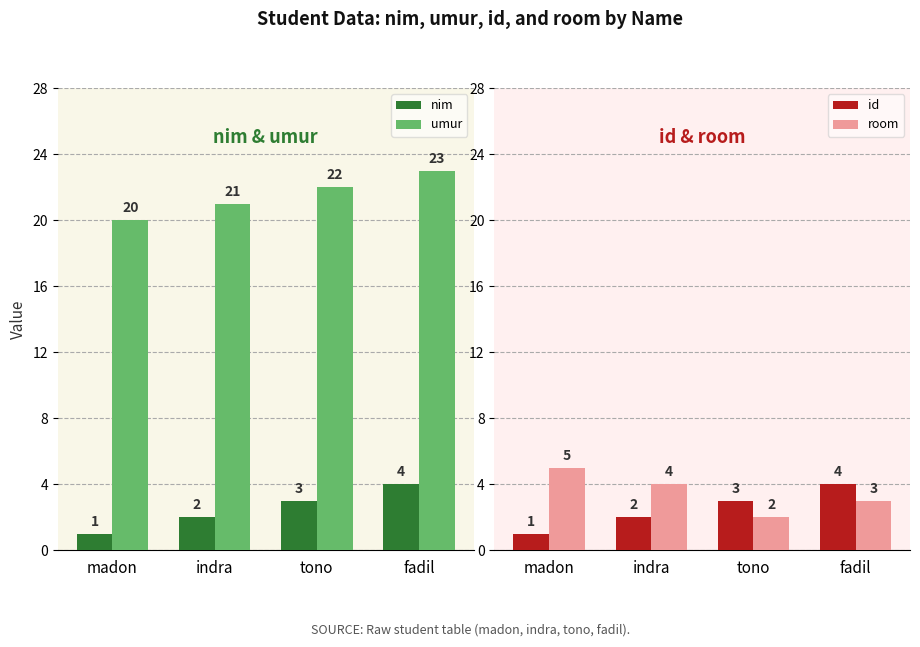

Count the number of data series in this chart.

4